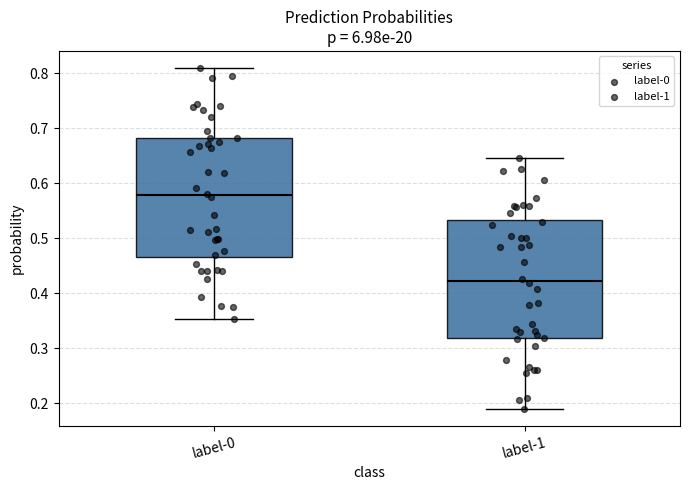

Which box has the highest median line?

label-0